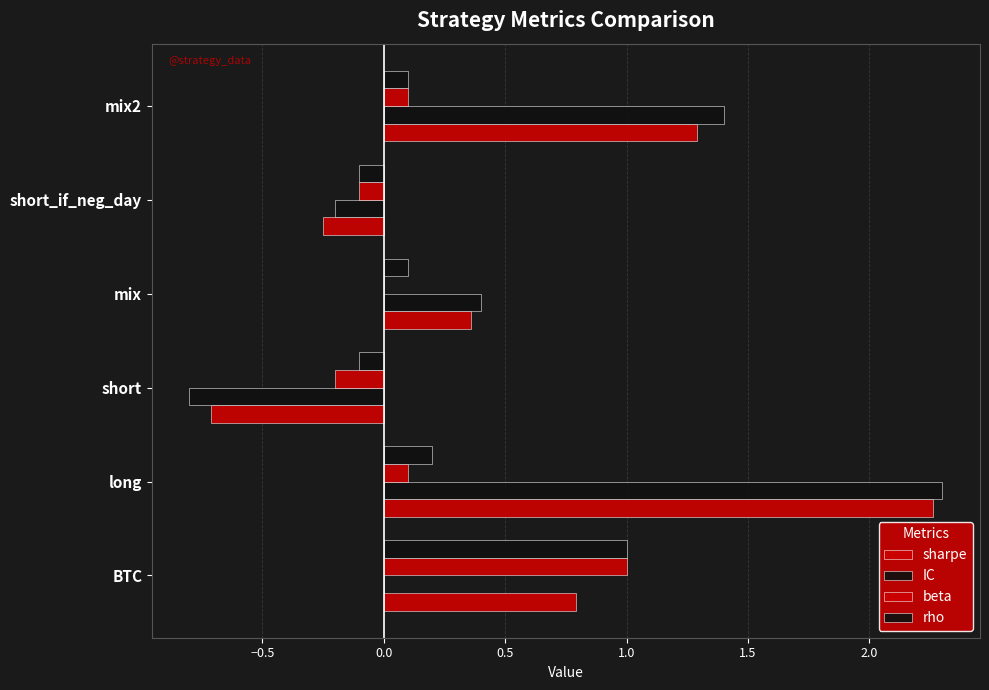

What is the smallest value displayed?

-0.8